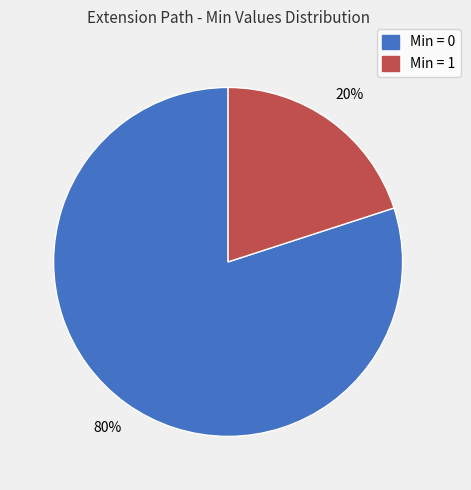

Is there a majority slice in this chart?

Yes